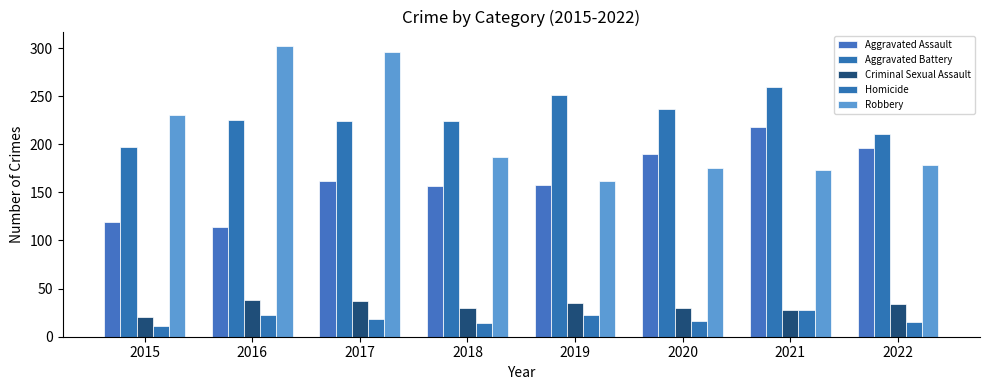

Between 2019 and 2021, which series saw the biggest shift?

Aggravated Assault